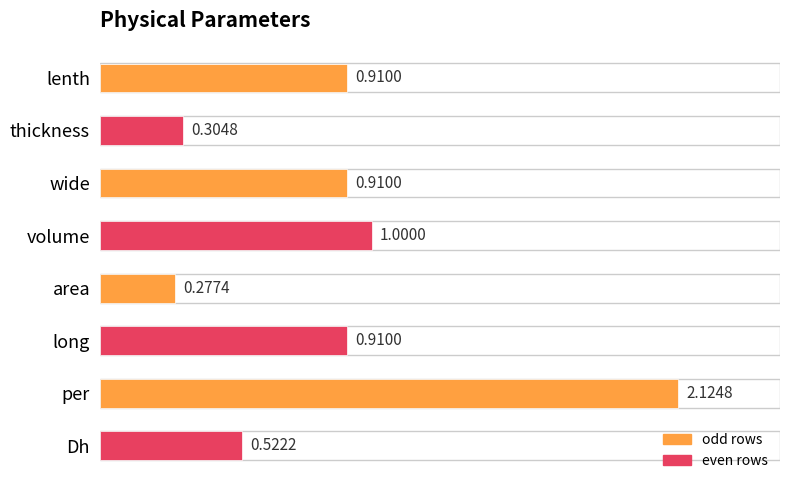

At which category does the chart reach its peak across all series?

per